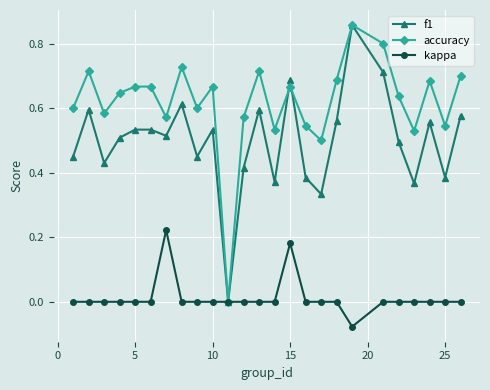

Which series has the largest total across all categories?

accuracy